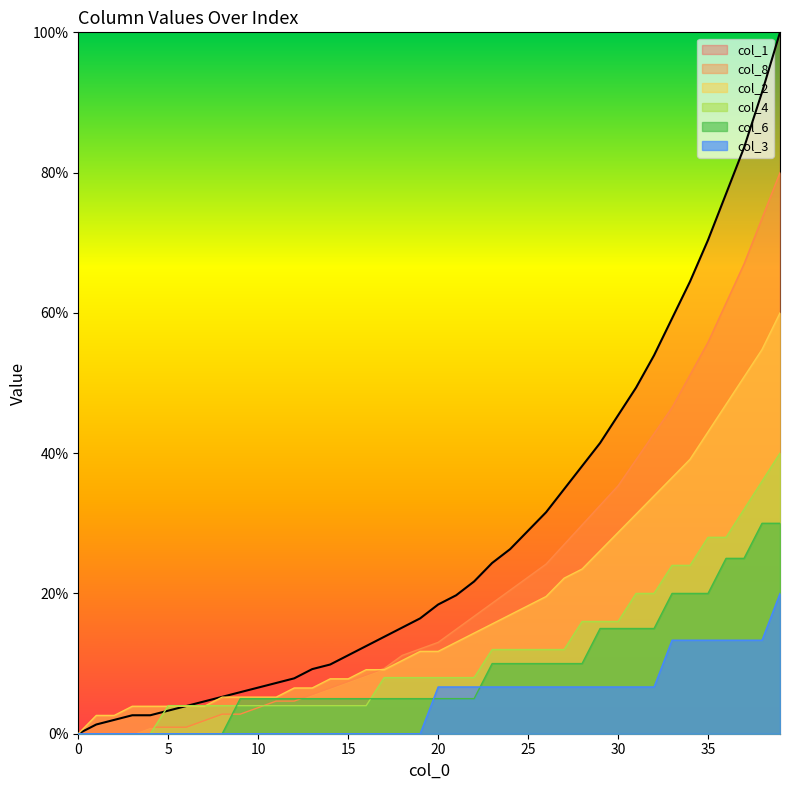

What is the sum of the col_4 values at 32 and 35?

48.0